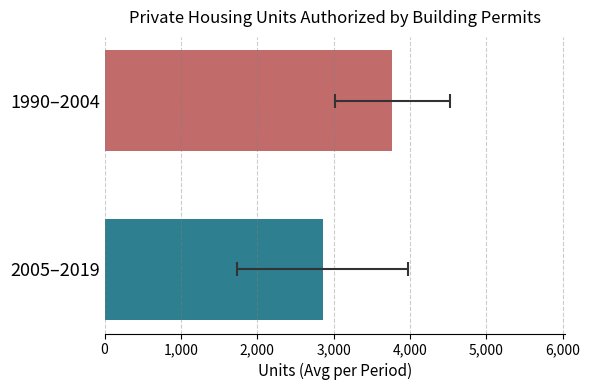

Reading right to left, transcribe all the data shown in this chart.

2854.8	3769.0